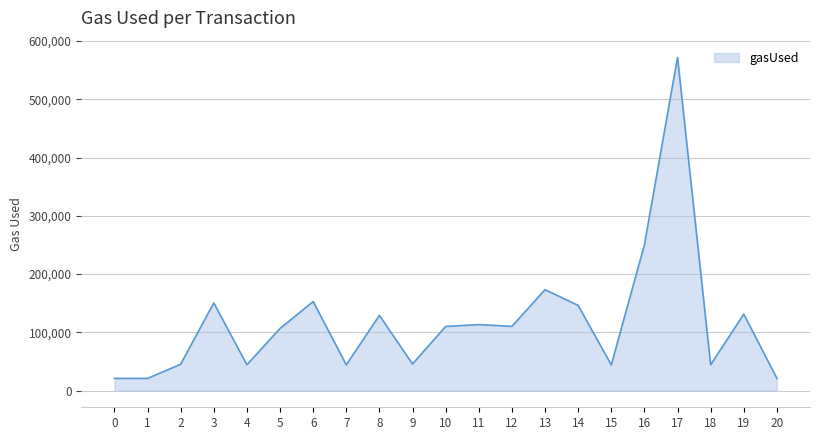

Is it true that the value at 12 is 160350?

False